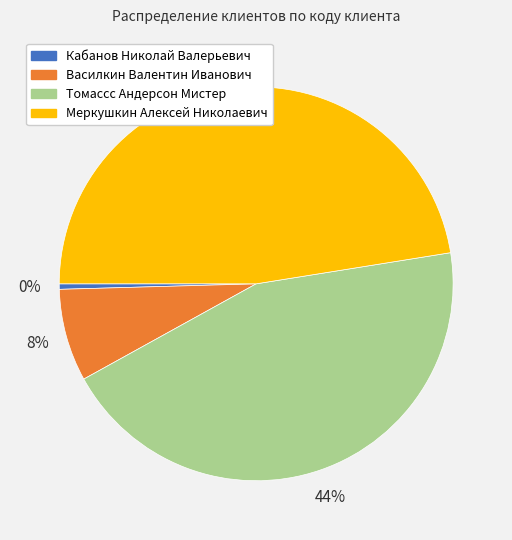

Is the sum of Кабанов Николай Валерьевич and Томасcc Андерсон Мистер greater than half?

No